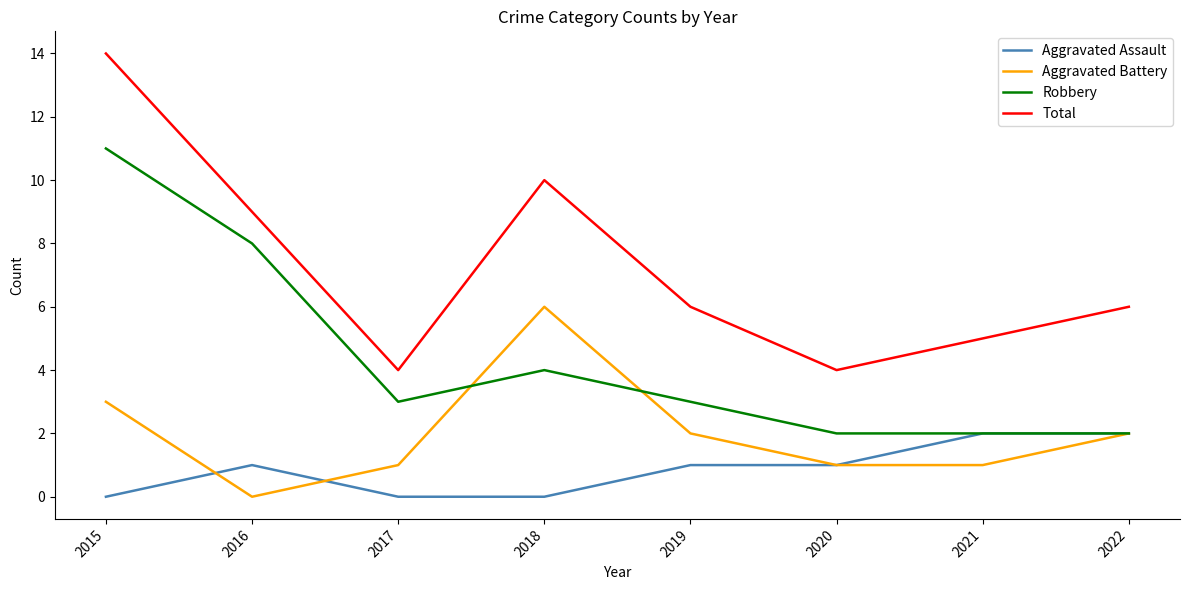

Reading left to right, list all the values displayed in this chart.

Aggravated Assault: 0	1	0	0	1	1	2	2
Aggravated Battery: 3	0	1	6	2	1	1	2
Robbery: 11	8	3	4	3	2	2	2
Total: 14	9	4	10	6	4	5	6